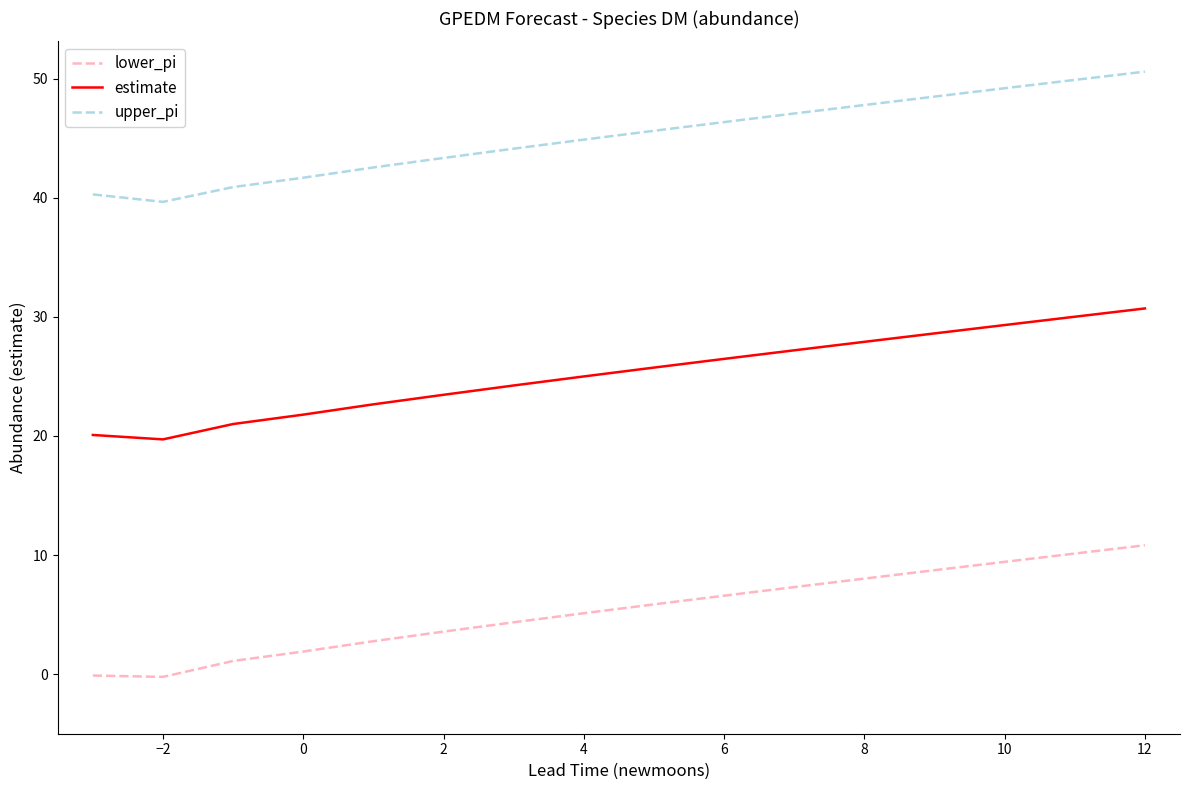

What is the greatest value displayed?

50.6